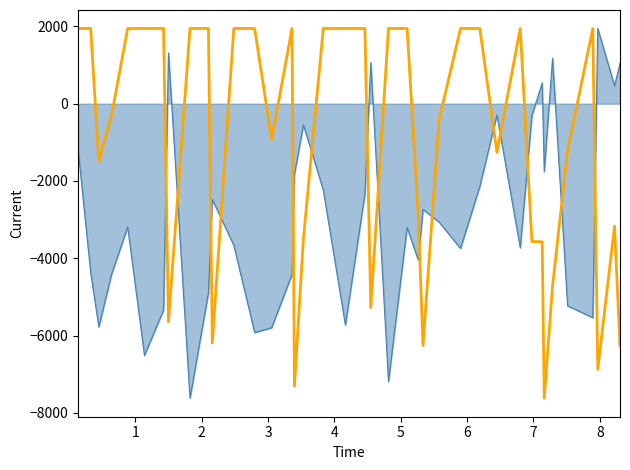

How many lines are shown in the chart?

1